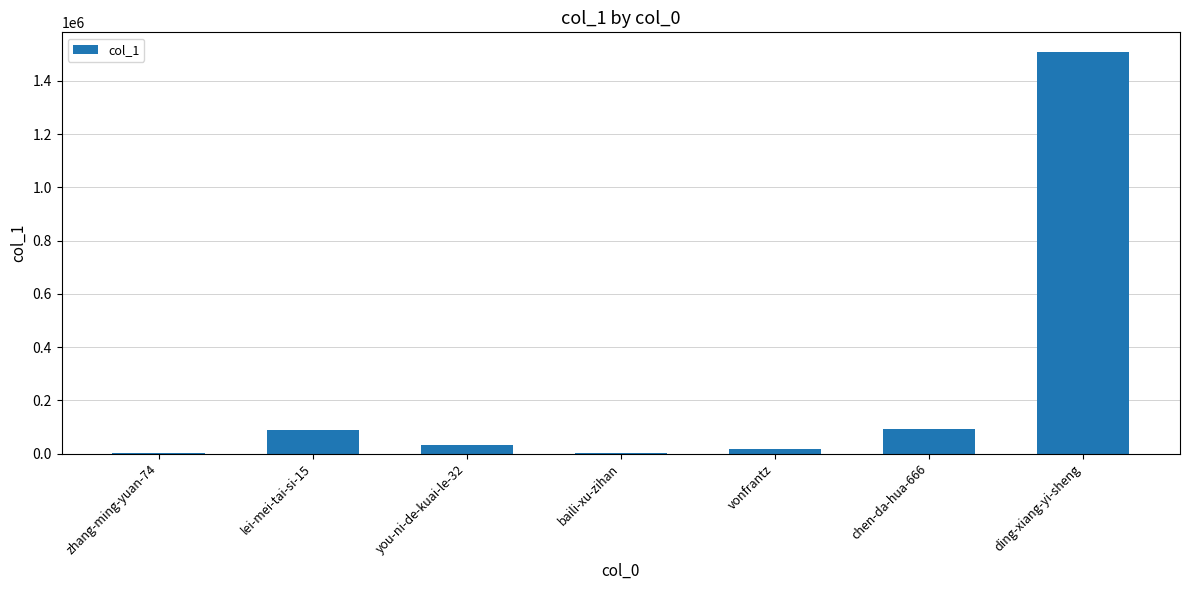

The value at ding-xiang-yi-sheng is 1507224. True or false?

True